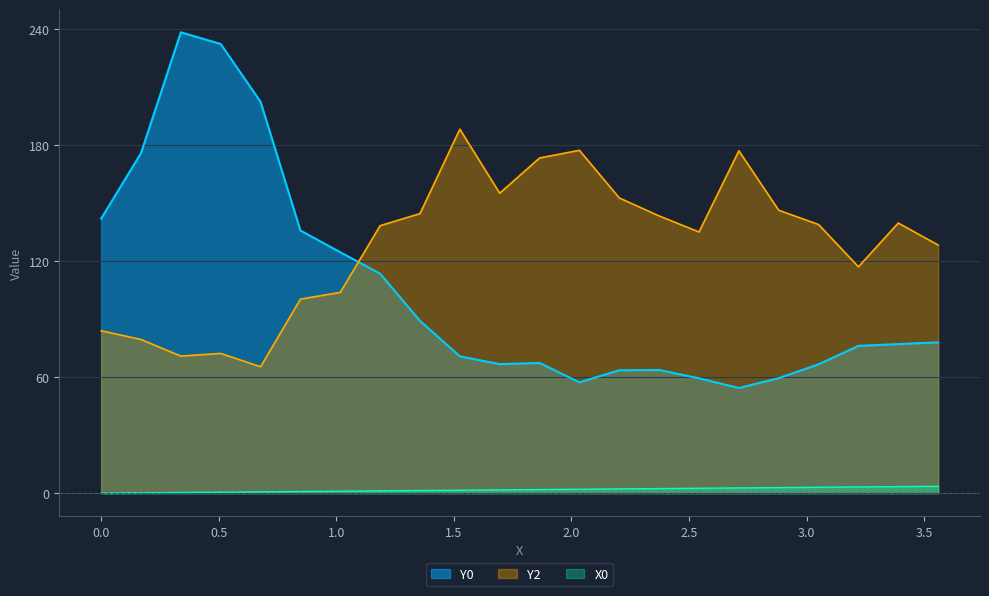

Count the number of data series in this chart.

3